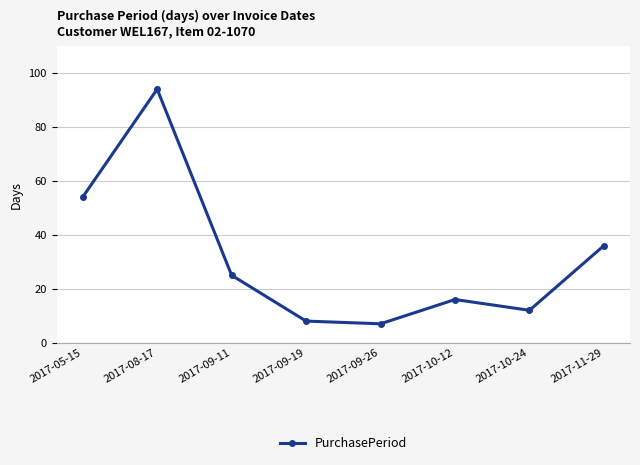

True or false: there are more than 2 points higher than both neighbors.

False